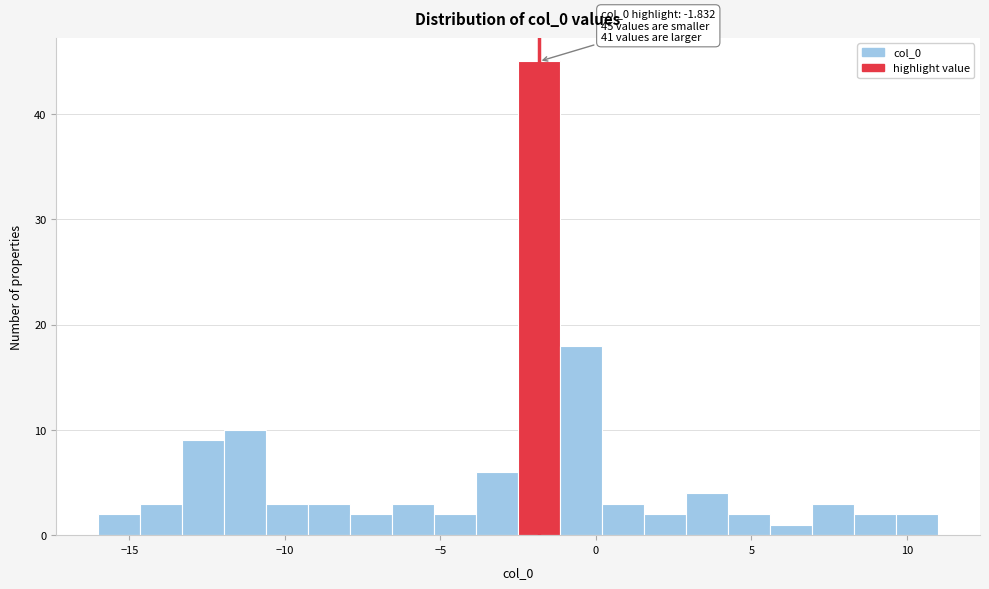

Around what value on the x-axis is the tallest bar? Give the approximate position of its centre, as read against the axis.

-2.0